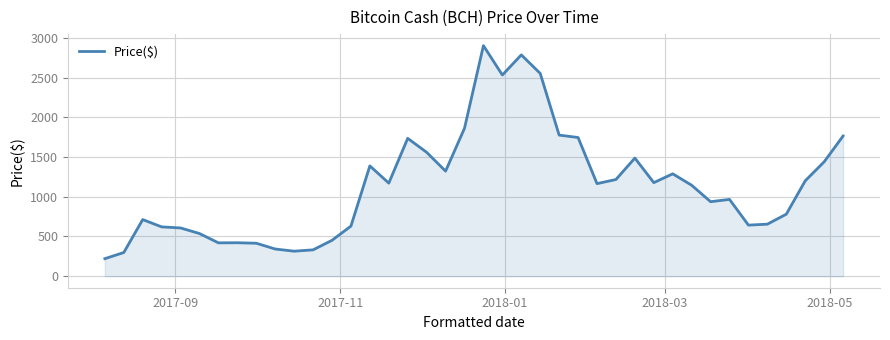

What is the maximum value shown in the chart?

2903.1